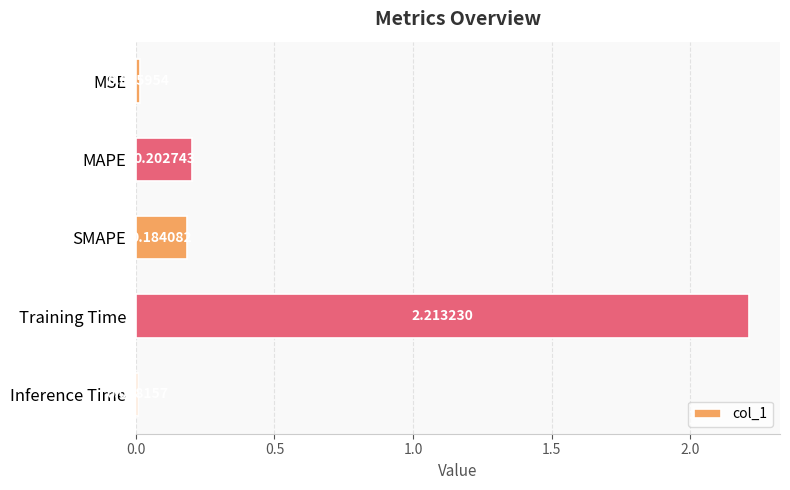

Between MAPE and SMAPE, which is larger?

MAPE